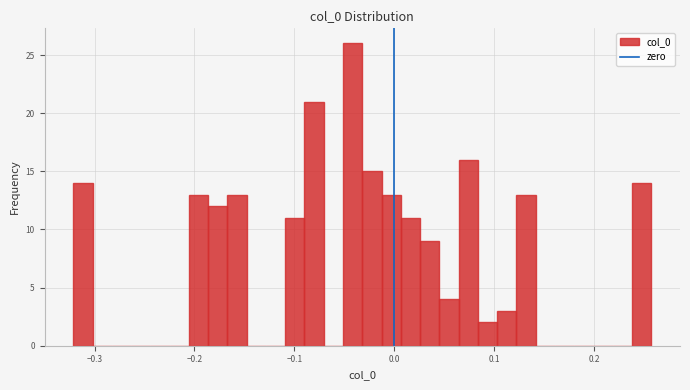

Around what value on the x-axis is the tallest bar? Give the approximate position of its centre, as read against the axis.

-0.04